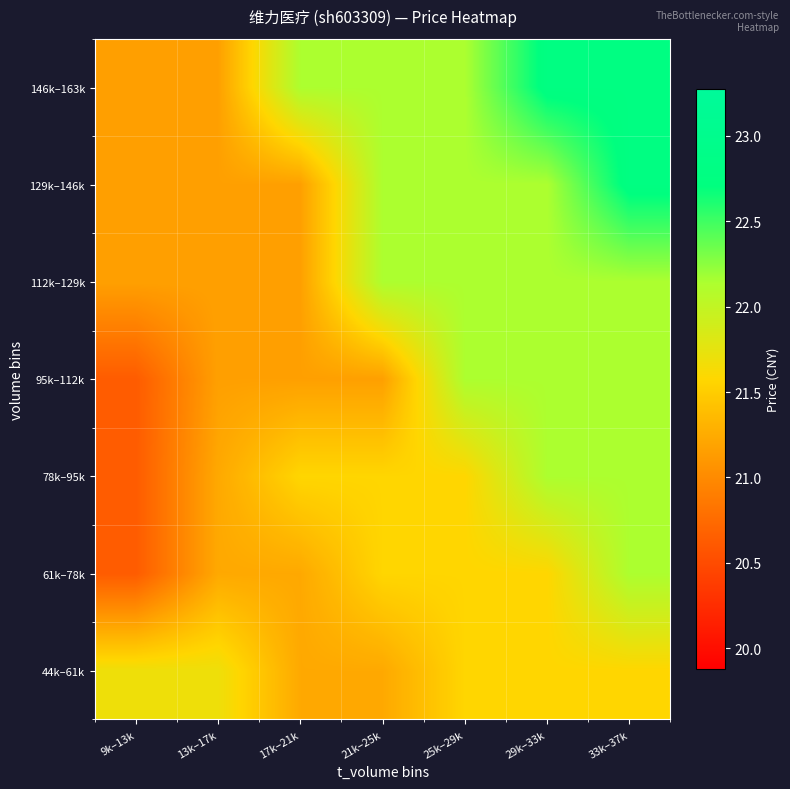

What is the greatest value displayed?

22.8